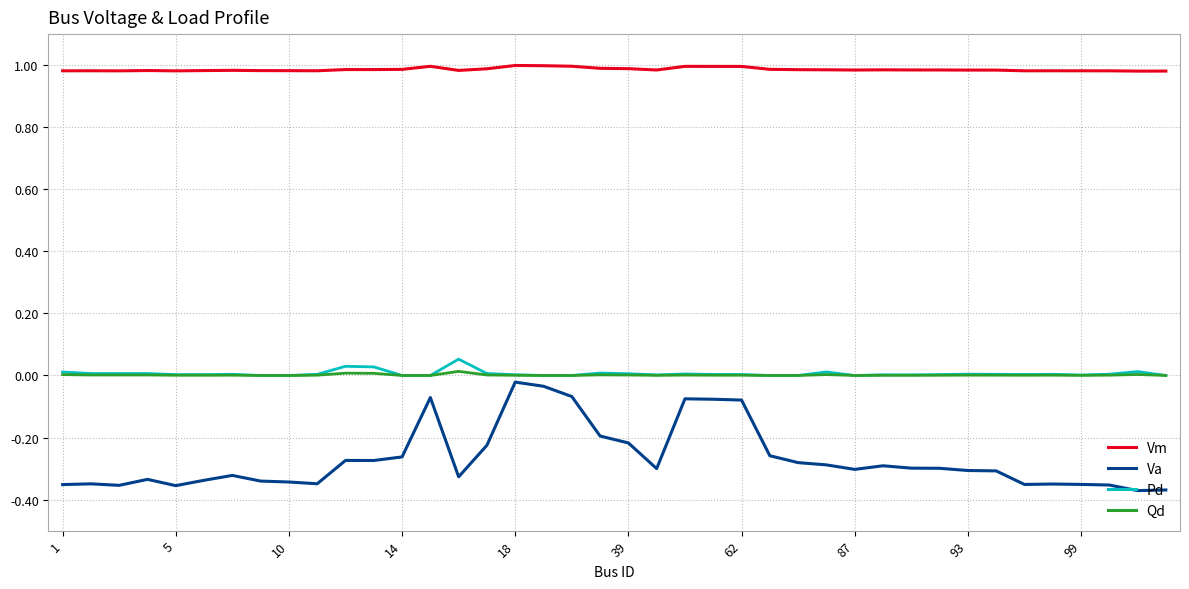

True or false: Qd and Va cross at least once.

False